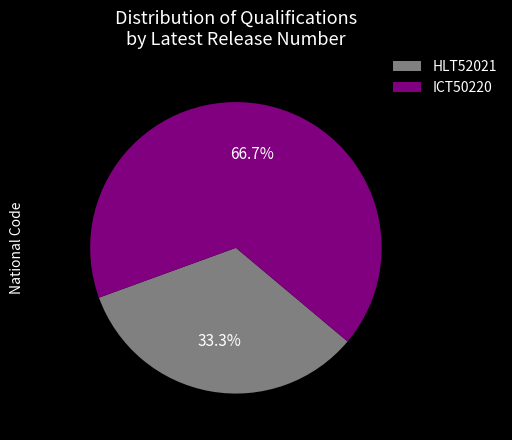

True or false: ICT50220 accounts for 52% of the total.

False